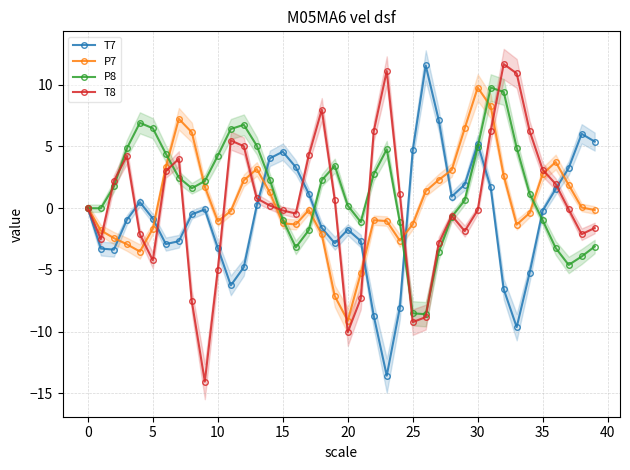

Which label corresponds to the largest value in the chart?

32